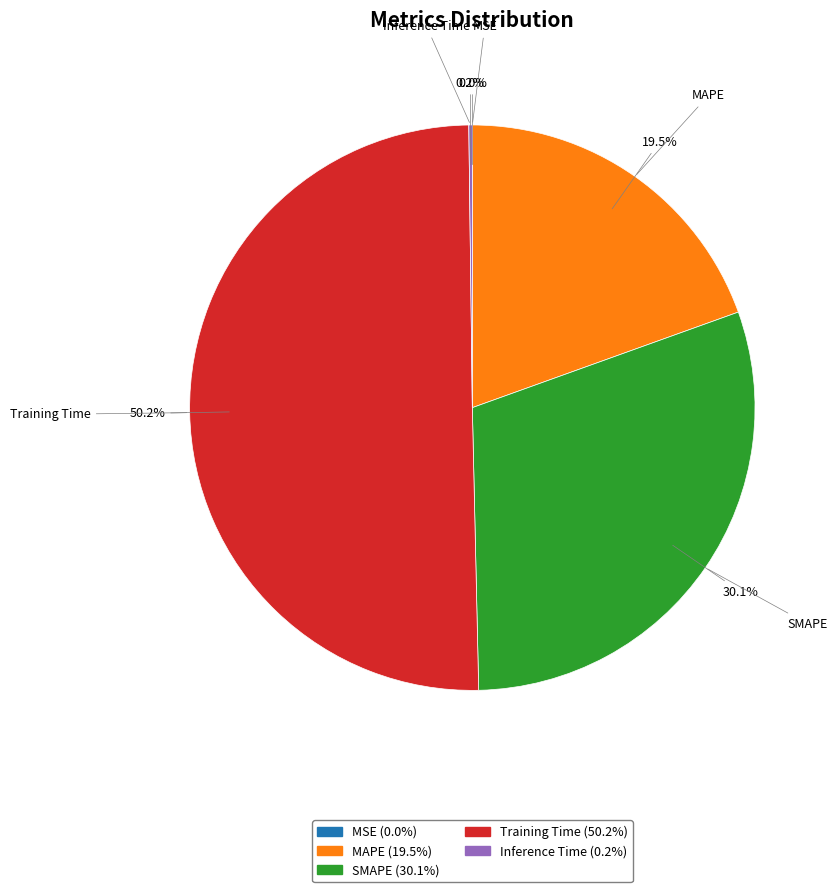

To the nearest percent, what is the difference between the largest and smallest slice percentages?

50%